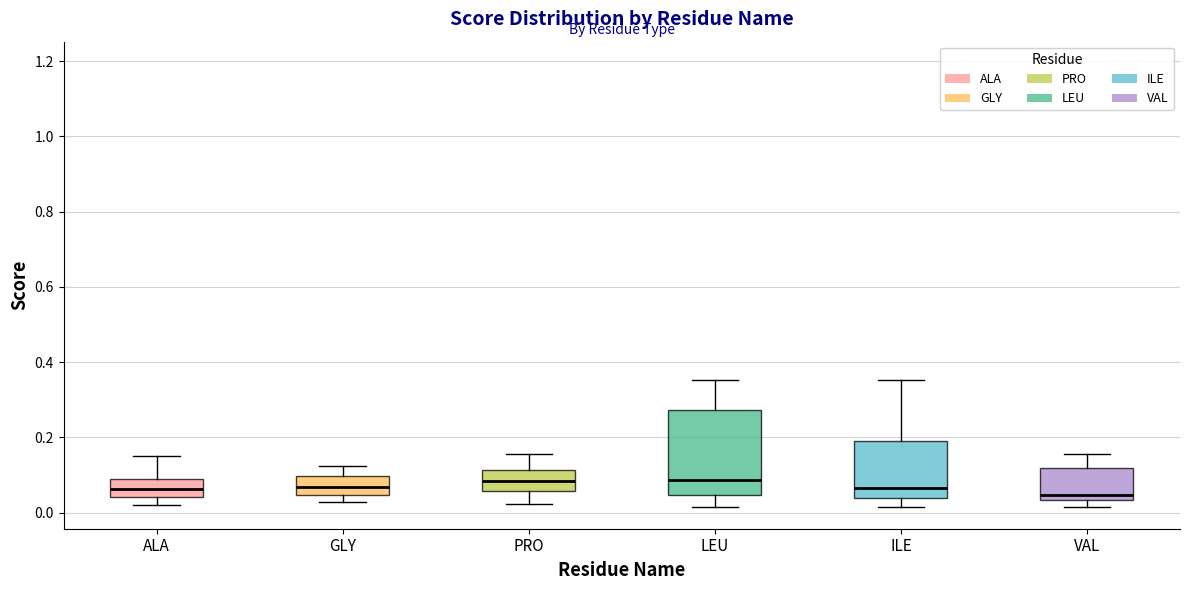

Reading left to right, read every box against the y-axis: the position of its median line, the range the box covers, and the ends of its whiskers. The values are not printed on the chart, so give them approximately, as read against the axis.

ALA: median 0.06, box 0.04 to 0.10, whiskers 0.02 to 0.16
GLY: median 0.06, box 0.04 to 0.10, whiskers 0.02 to 0.12
PRO: median 0.08, box 0.06 to 0.12, whiskers 0.02 to 0.16
LEU: median 0.08, box 0.04 to 0.28, whiskers 0.02 to 0.36
ILE: median 0.06, box 0.04 to 0.18, whiskers 0.02 to 0.36
VAL: median 0.04 (just above the box's lower edge), box 0.04 to 0.12, whiskers 0.02 to 0.16